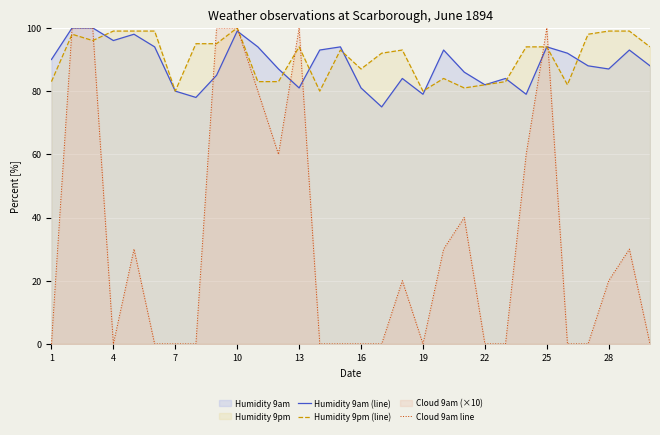

Count the number of data series in this chart.

3